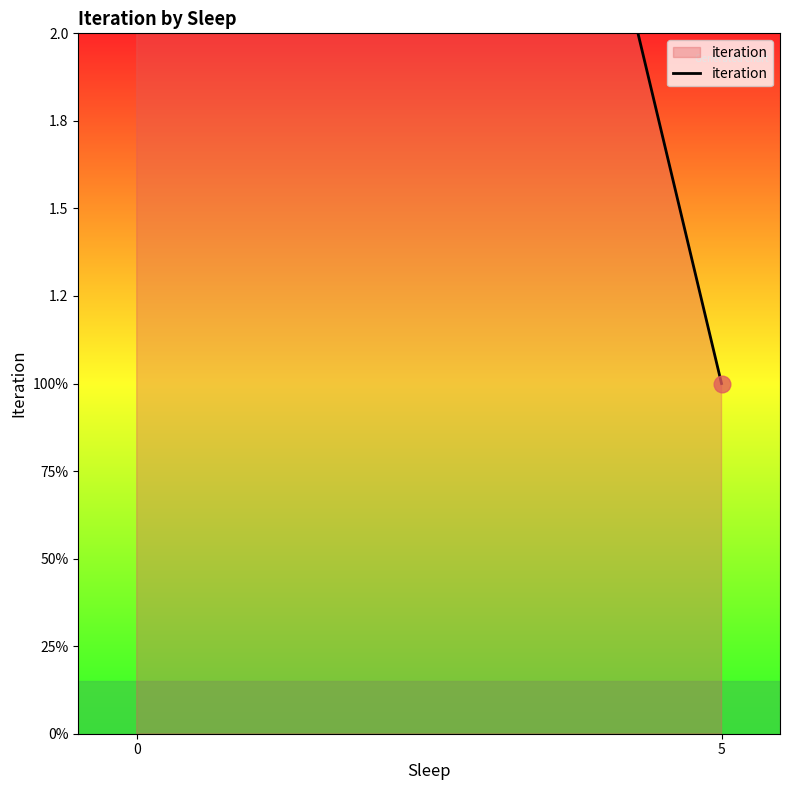

Reading left to right, transcribe all the data shown in this chart.

0=8	5=1